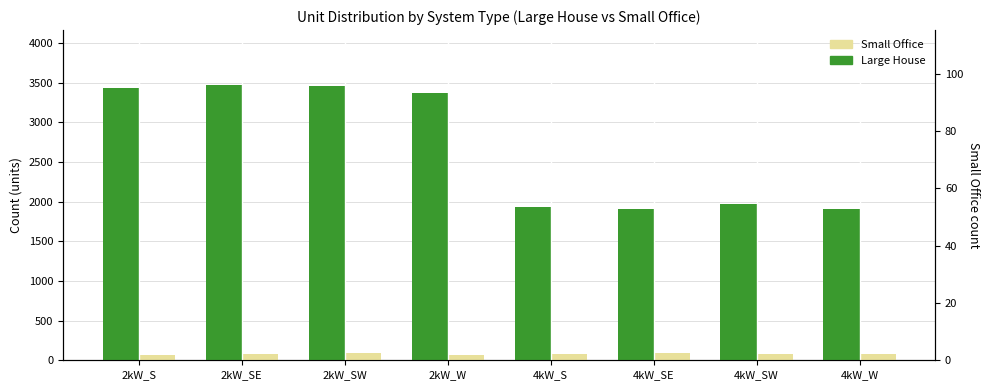

Rank the categories by Small Office value from lowest to highest.

2kW_W, 2kW_S, 2kW_SE, 4kW_W, 4kW_S, 4kW_SW, 2kW_SW, 4kW_SE